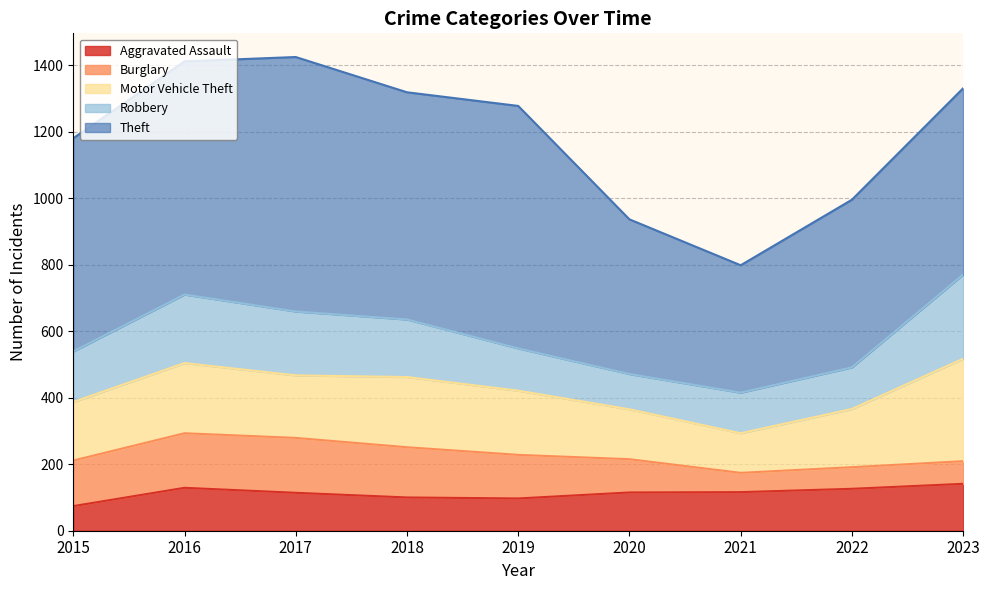

At which label does Aggravated Assault first exceed 115?

2016